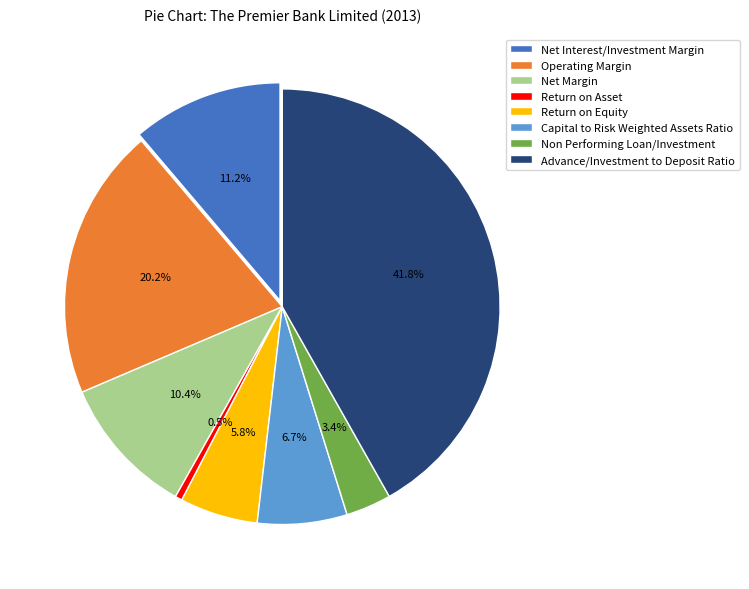

To the nearest percent, what percentage of the pie is Operating Margin?

20%